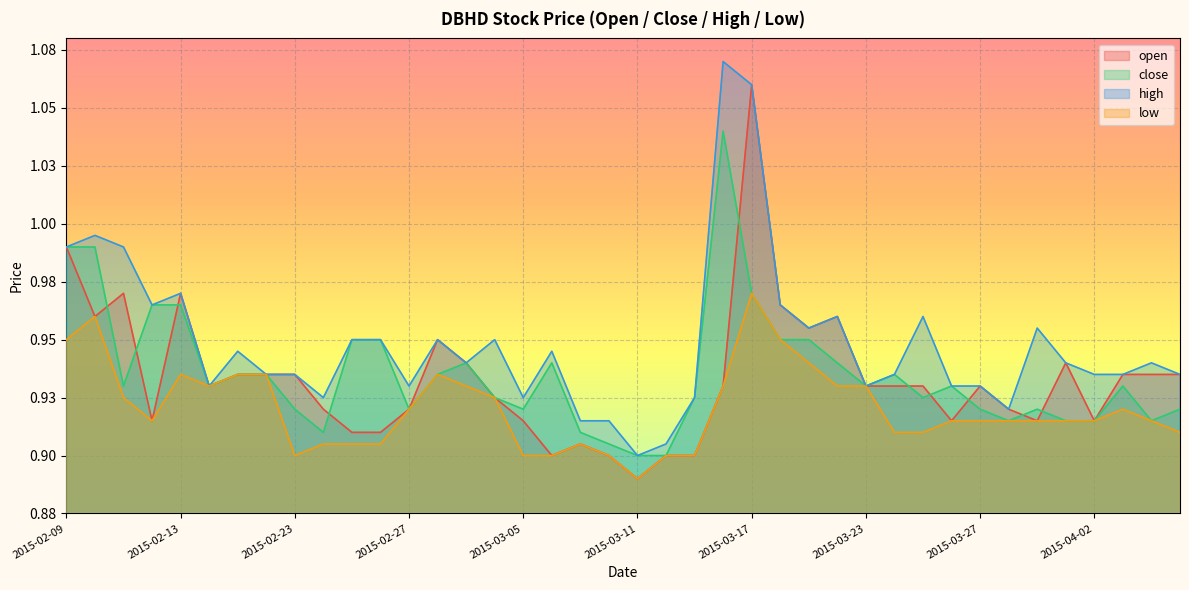

At which label does high reach its peak?

2015-03-16